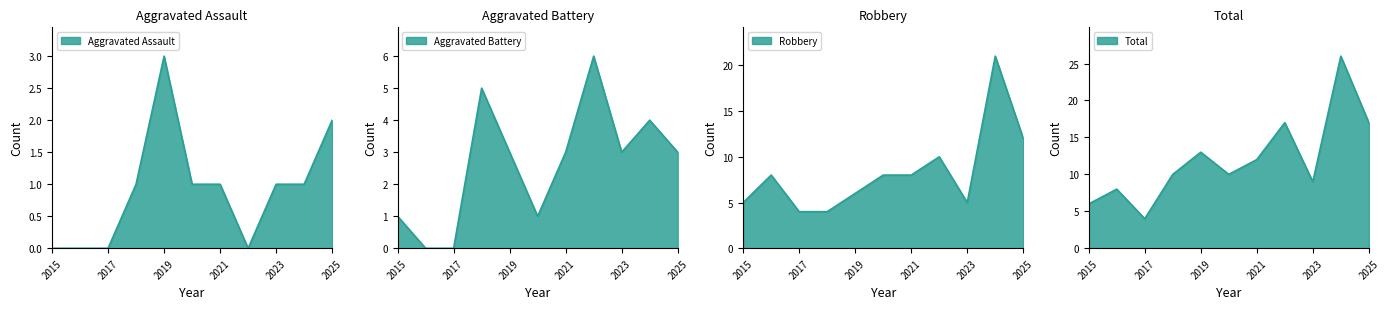

At which label is Aggravated Battery closest to 3?

2019